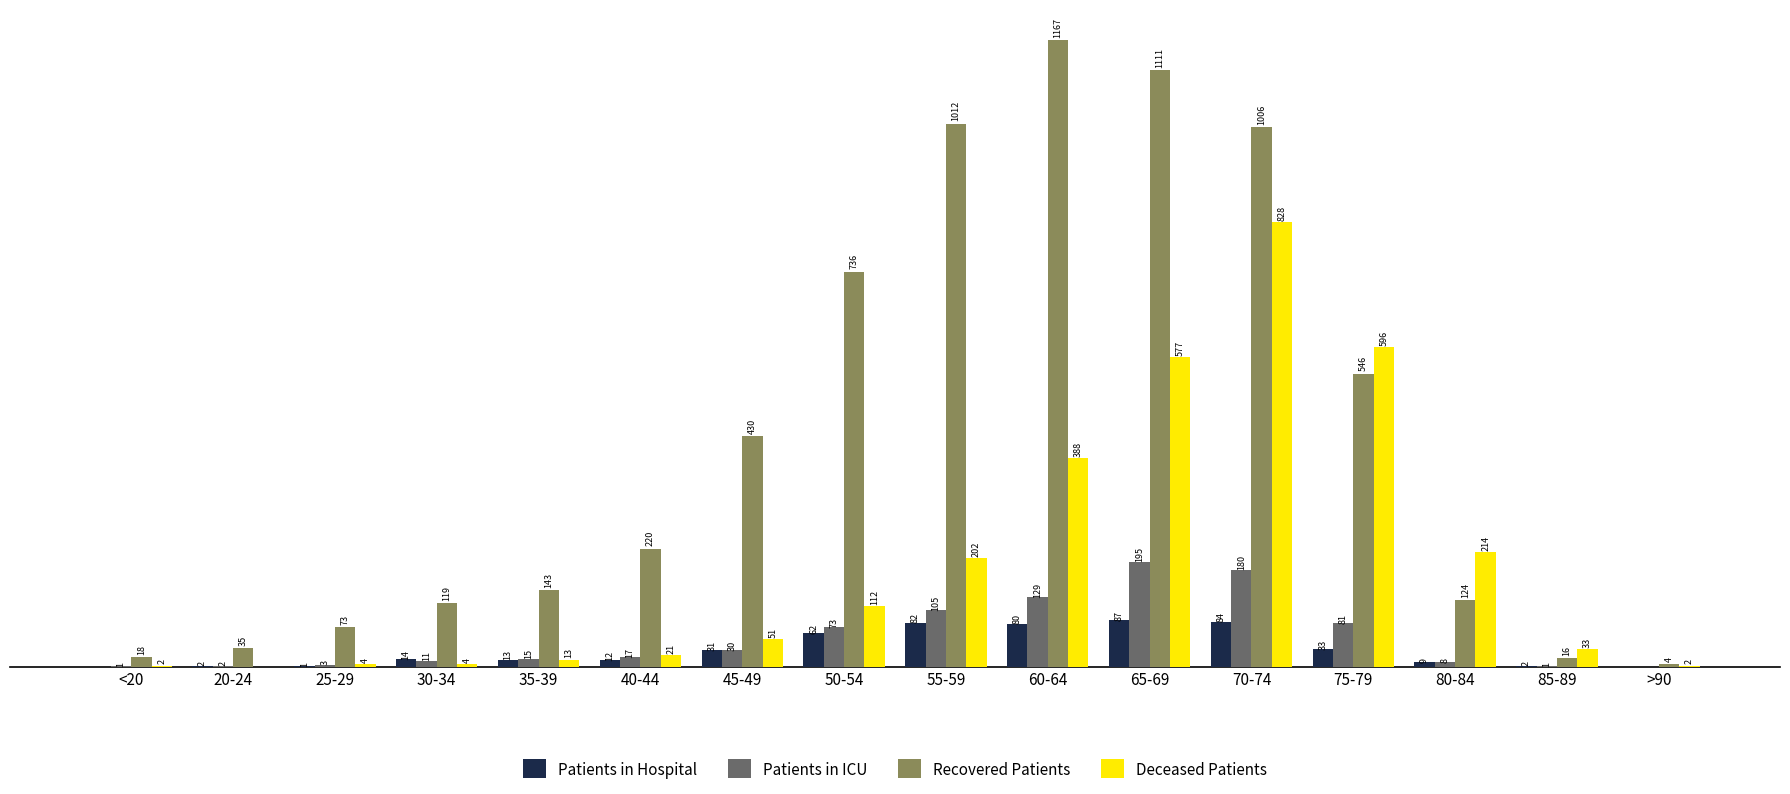

Where is Deceased Patients nearest to the value 414?

60-64